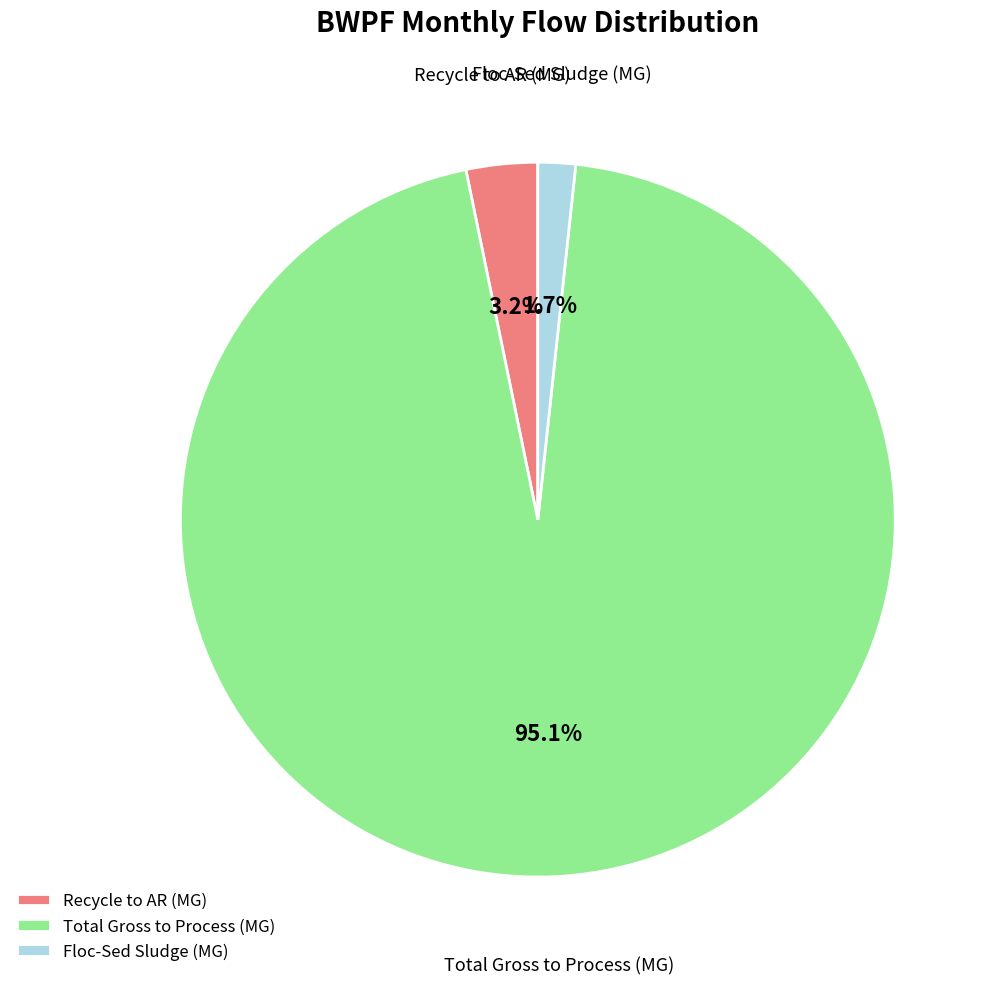

What is the majority slice?

Total Gross to Process (MG)